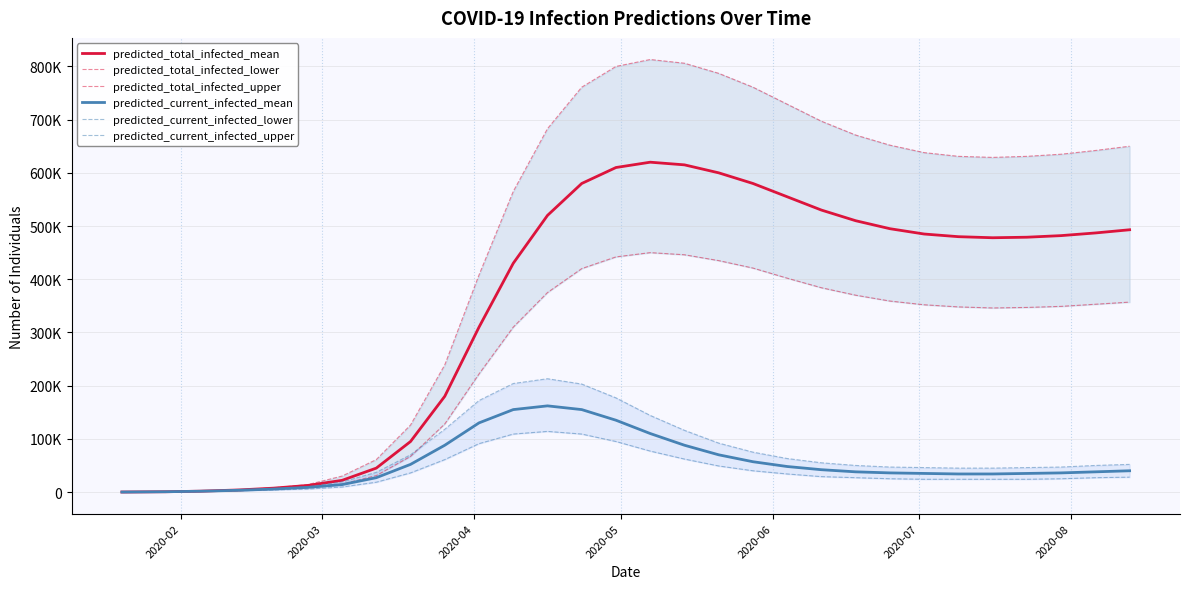

True or false: predicted_current_infected_lower has more than 2 points higher than both neighbors.

False